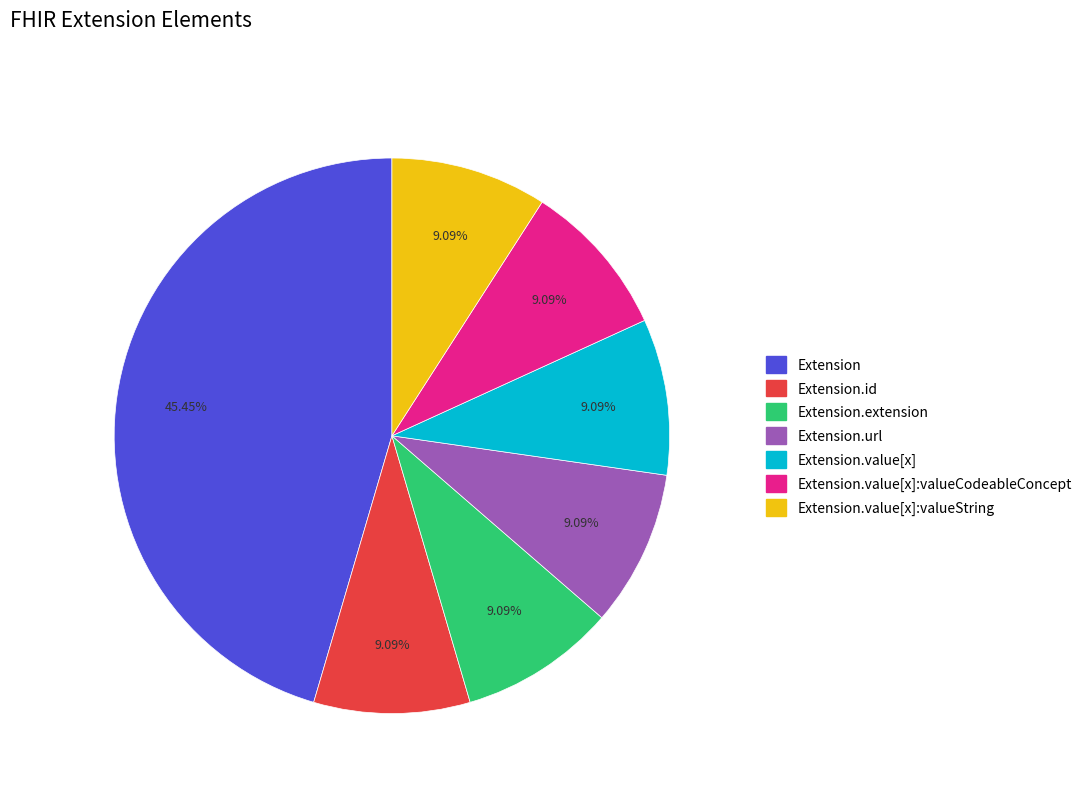

What is the ratio of the value at Extension.url to the value at Extension.value[x]:valueCodeableConcept?

1.0